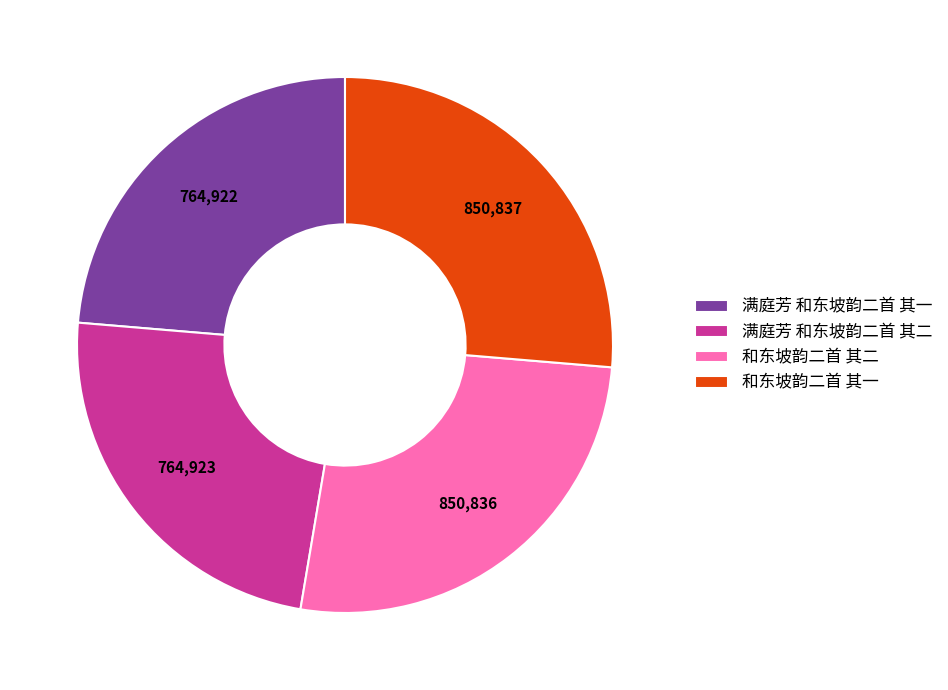

Approximately how many times larger is the value at 和东坡韵二首 其二 compared to 满庭芳 和东坡韵二首 其二?

1.1